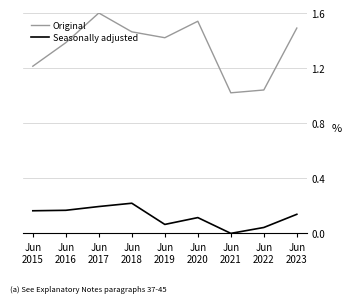

What are all the series names shown in the legend?

Original, Seasonally adjusted